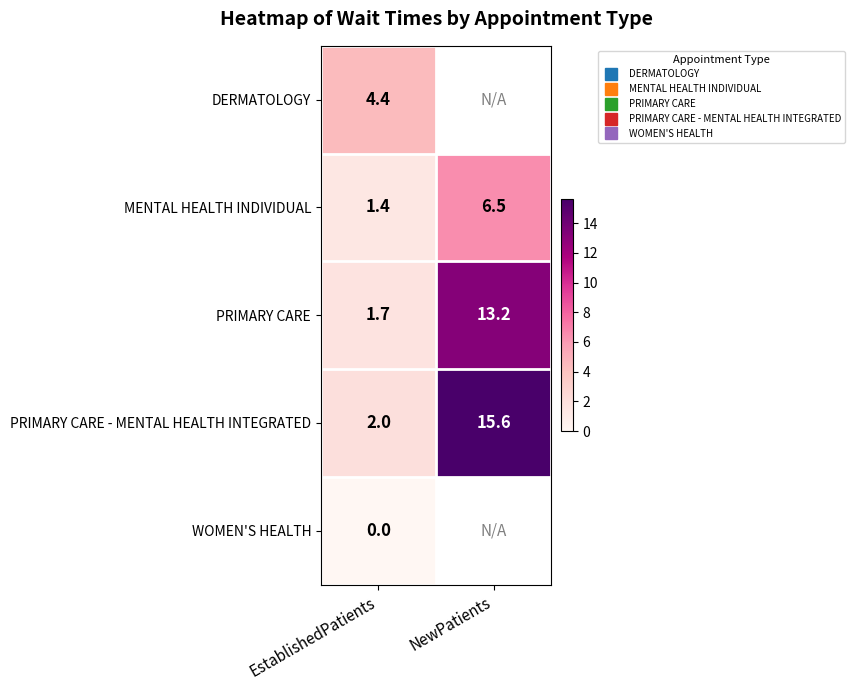

Rank the series by their maximum value, from lowest to highest.

WOMEN'S HEALTH, DERMATOLOGY, MENTAL HEALTH INDIVIDUAL, PRIMARY CARE, PRIMARY CARE - MENTAL HEALTH INTEGRATED